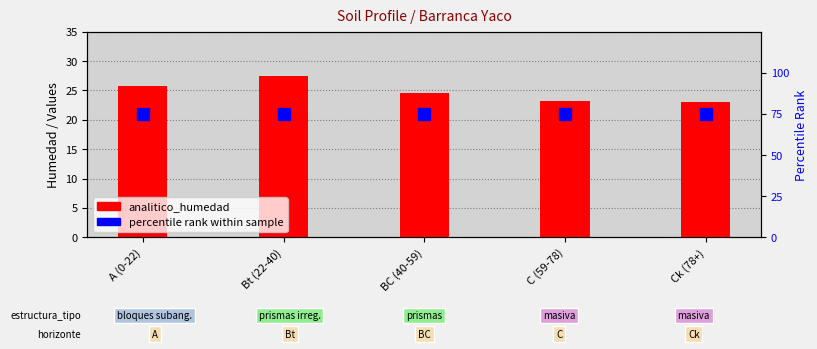

At which category is the sum across all series the highest?

Bt (22-40)